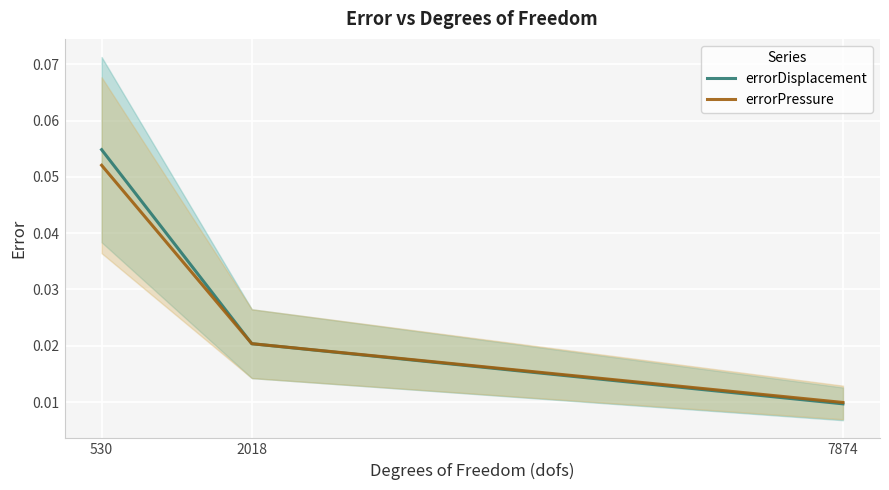

Does the chart display data point markers on the line(s)?

No